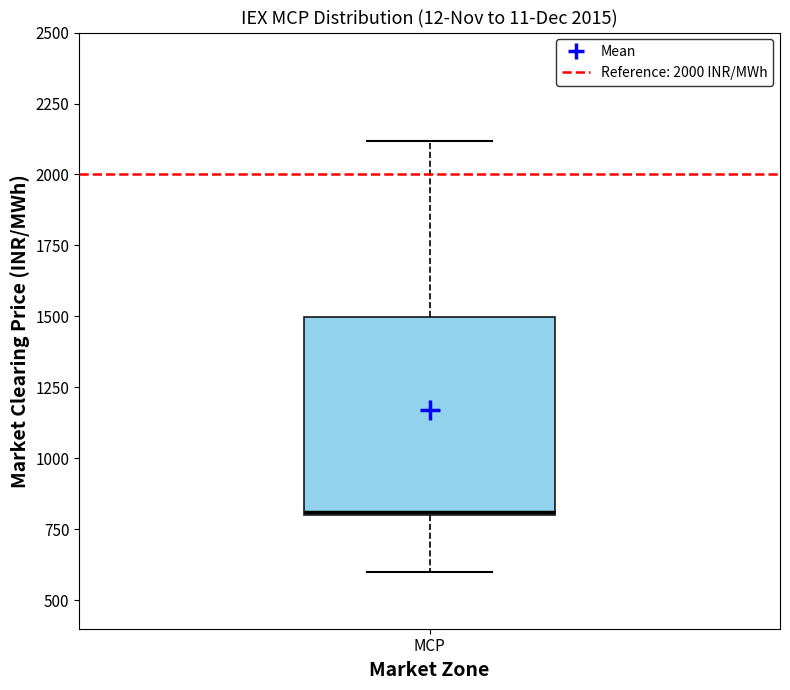

Transcribe this box plot: give where the median line is, the range the box spans, and where the two whiskers end, as read against the y-axis. The values are not printed on the chart, so give them approximately, as read against the axis.

median 800, box 800 to 1500, whiskers 600 to 2100